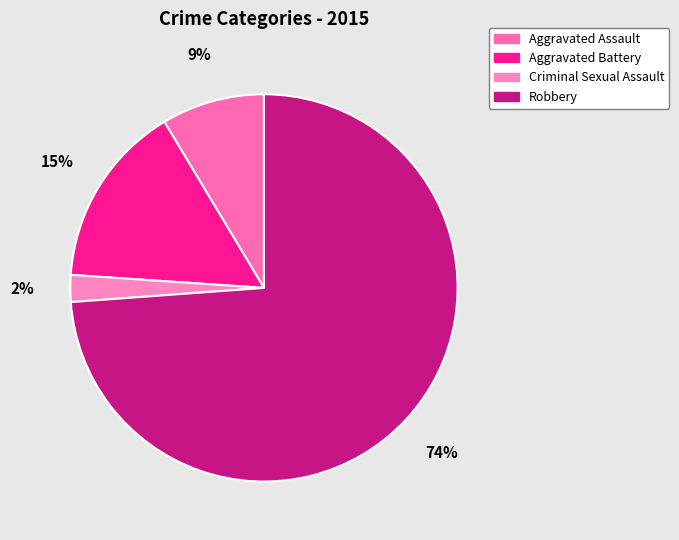

Combined, what portion of the pie is Aggravated Assault and Aggravated Battery?

23.9%